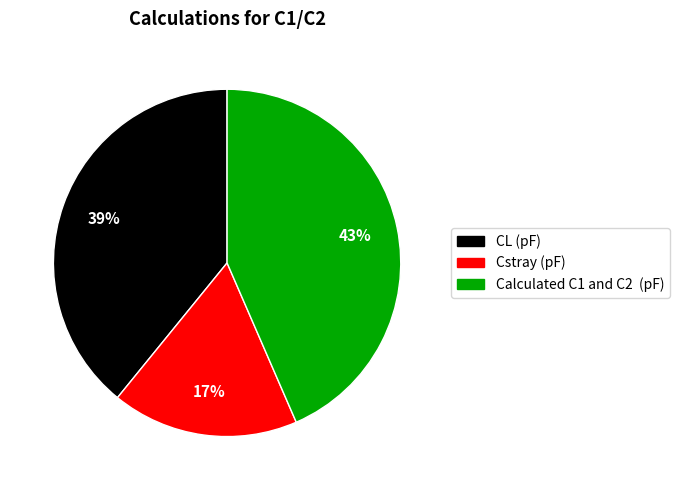

True or false: Cstray (pF) accounts for 17% of the total.

True